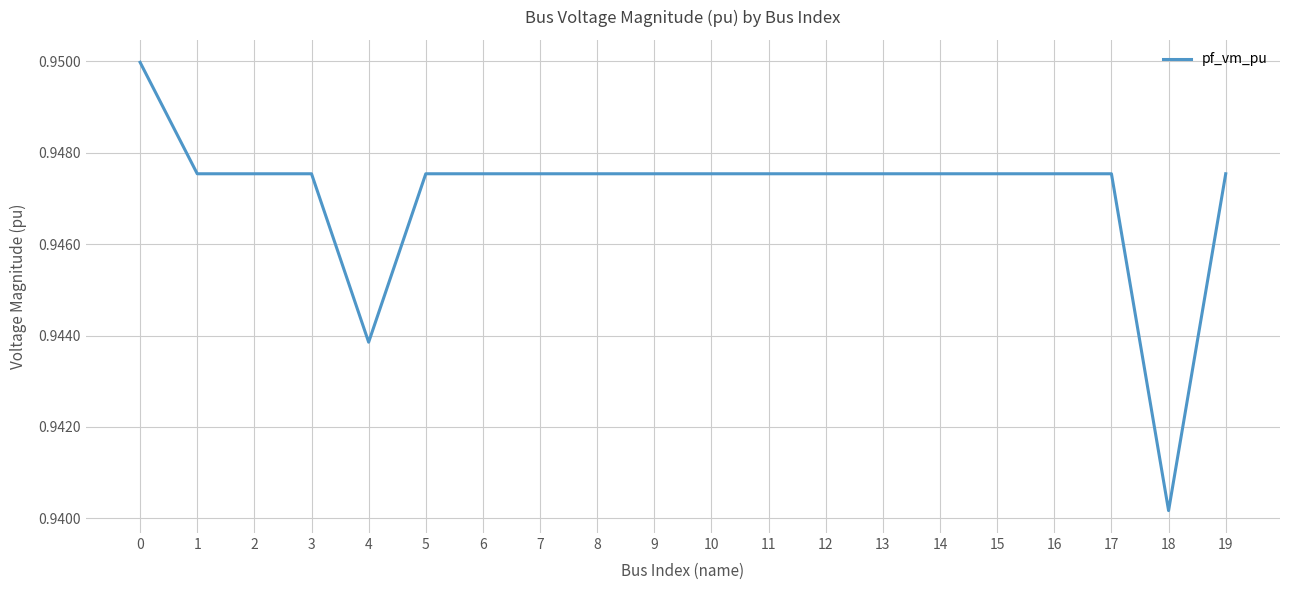

Between 14 and 18, which is larger?

14